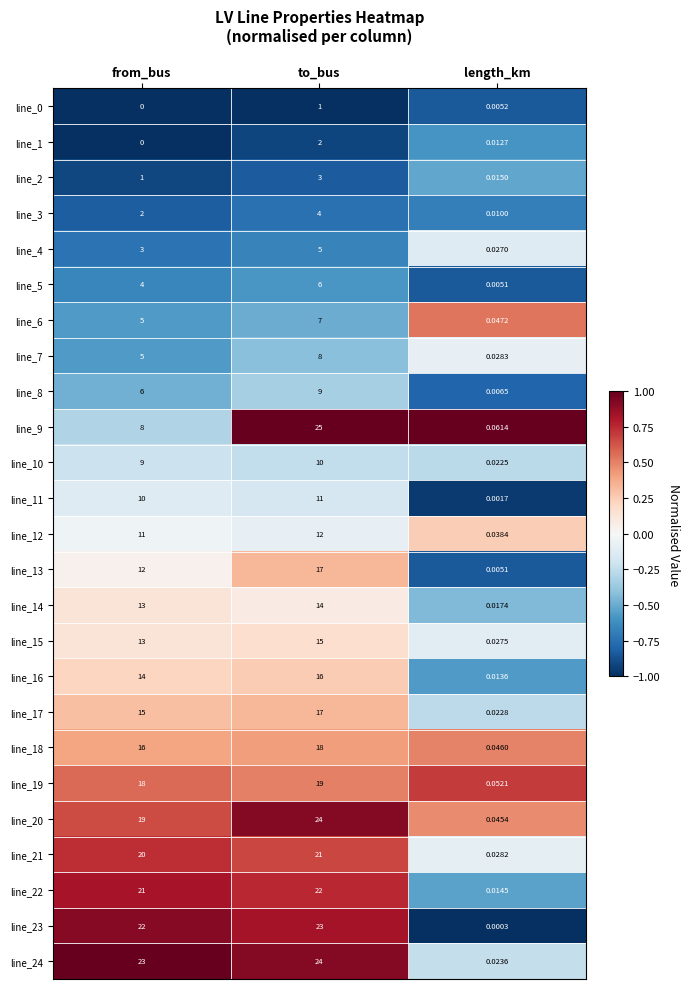

Which series changed the most between from_bus and to_bus?

line_9